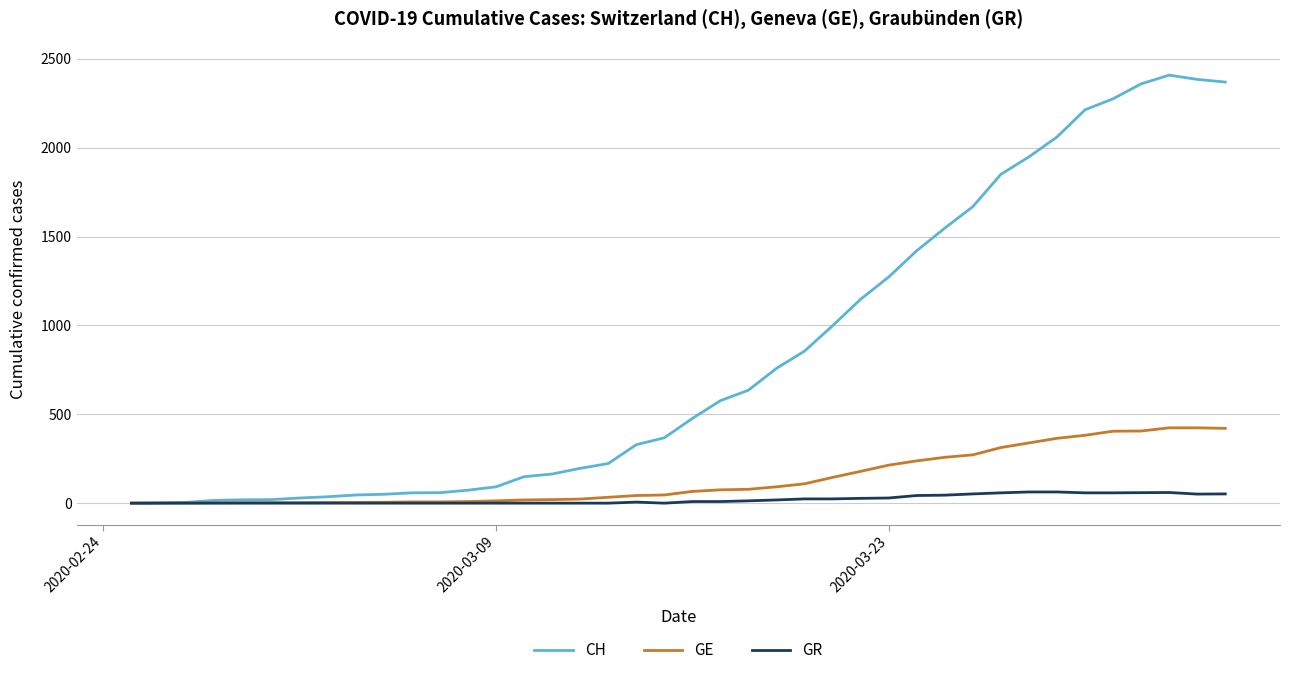

List the series in order of their peak value, highest first.

CH, GE, GR